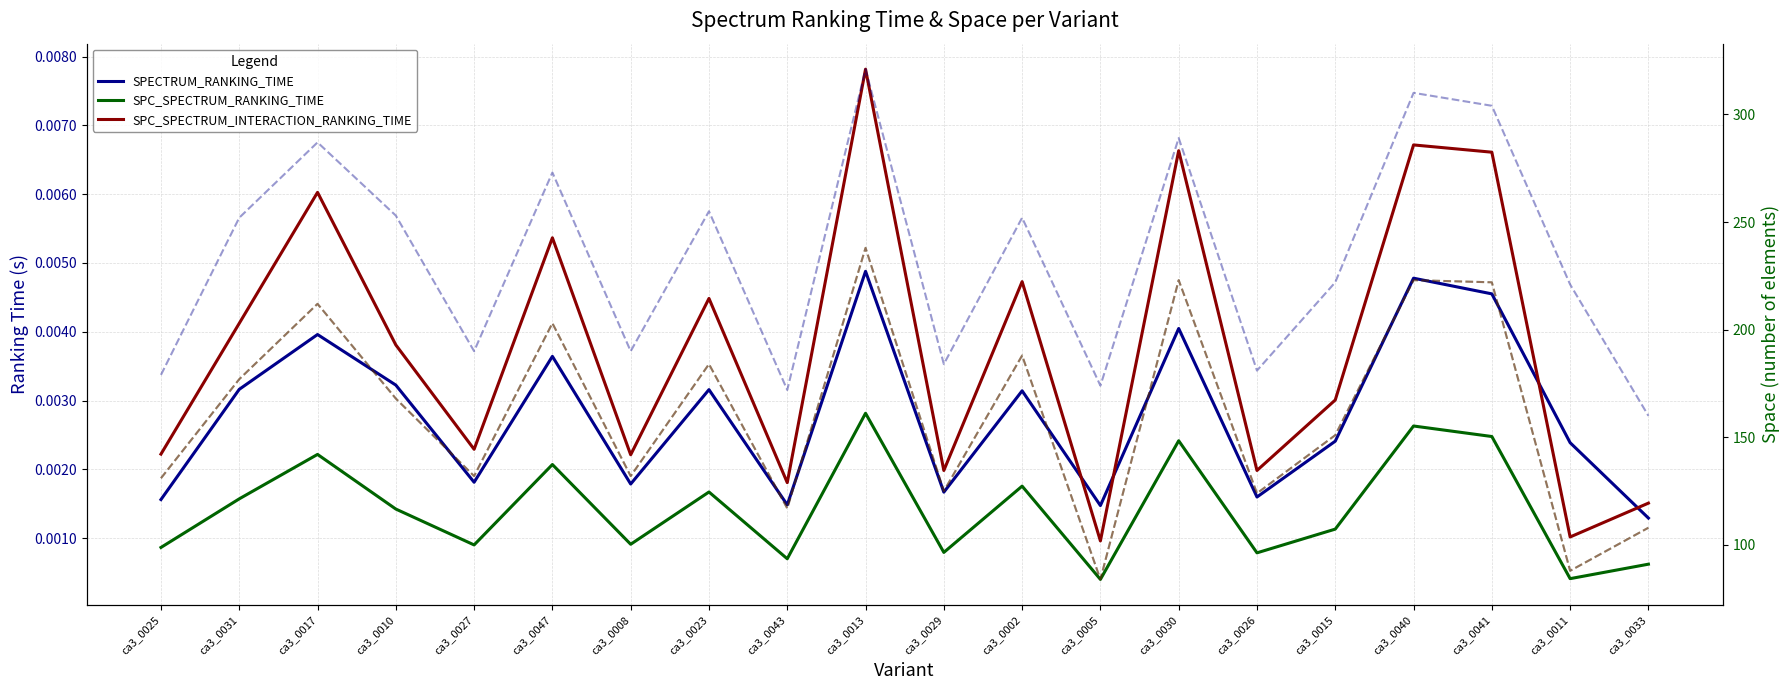

Is it true that SPECTRUM_SPACE equals 222.0 at ca3_0015?

True